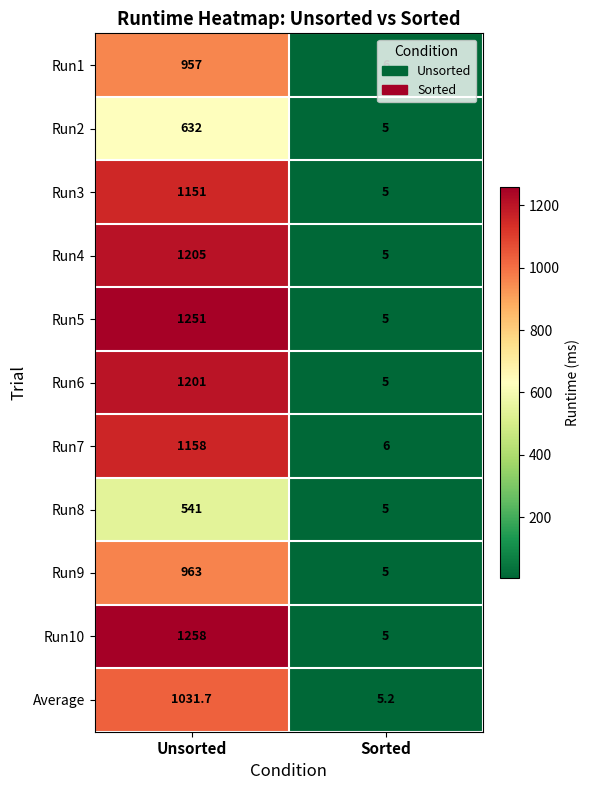

Between Unsorted and Sorted, which series saw the biggest shift?

Run10